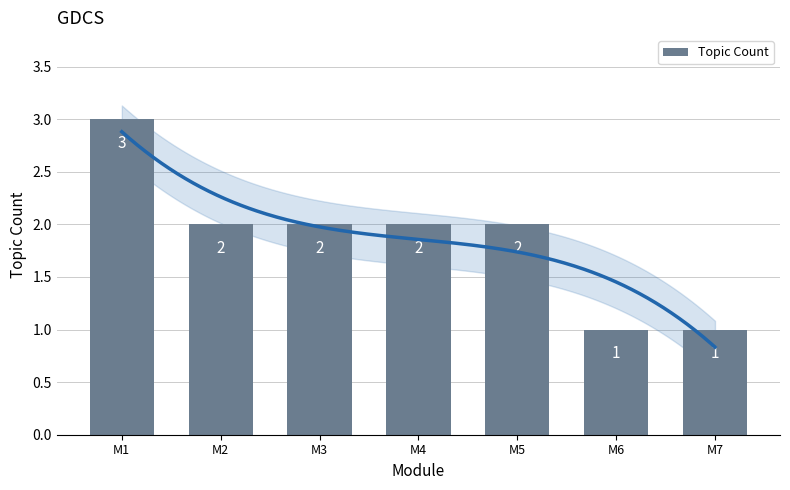

Between M3 and M1, which is larger?

M1